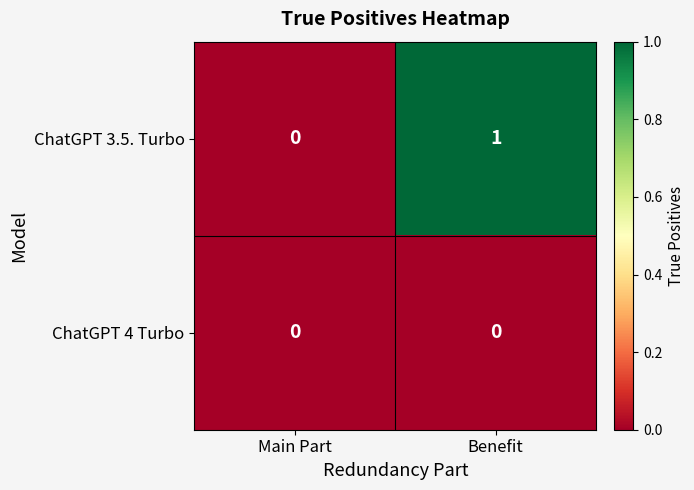

The value of ChatGPT 3.5. Turbo at Main Part is 1. True or false?

False